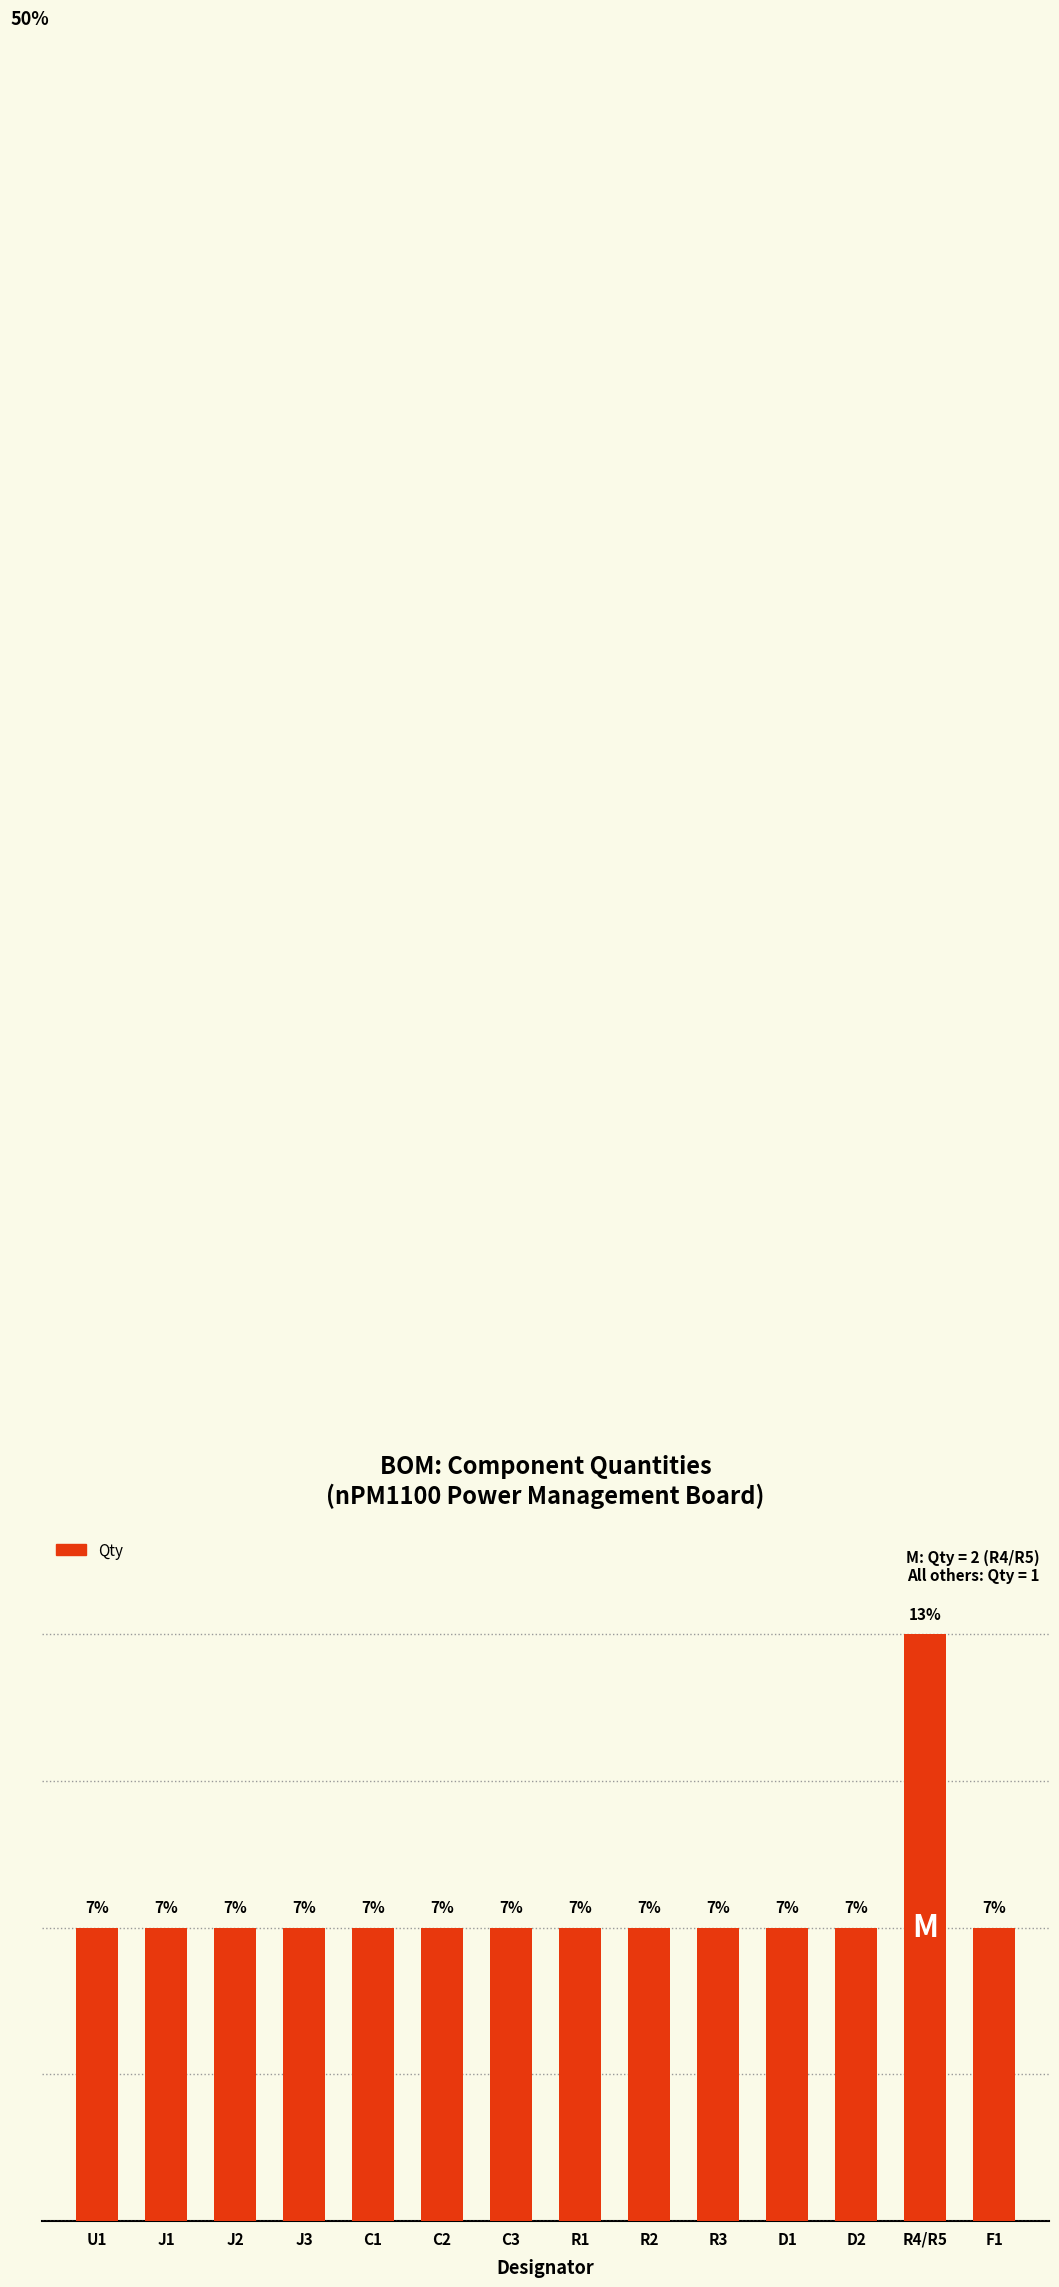

Is it true that the value at R2 is 1?

True